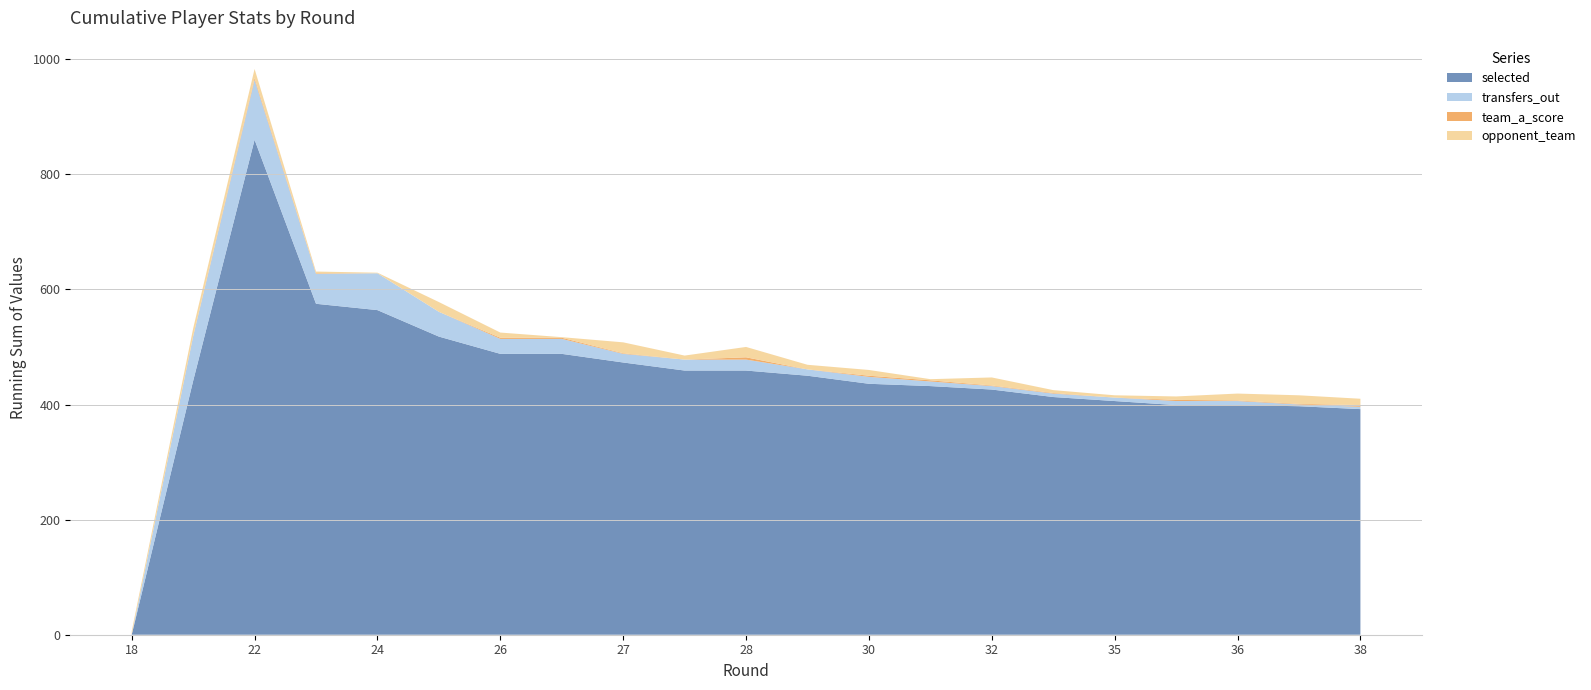

Reading right to left, transcribe all the data shown in this chart.

selected: 392	397	399	399	406	413	426	432	436	450	459	459	473	488	488	518	564	575	860	441	0
transfers_out: 4	3	7	7	6	6	6	8	12	11	19	19	15	26	26	43	64	52	104	77	0
team_a_score: 3	1	1	2	0	1	1	2	2	0	4	0	1	2	2	0	0	1	3	1	0
opponent_team: 11	15	12	6	4	5	14	2	10	8	18	7	19	1	9	17	1	3	16	13	6